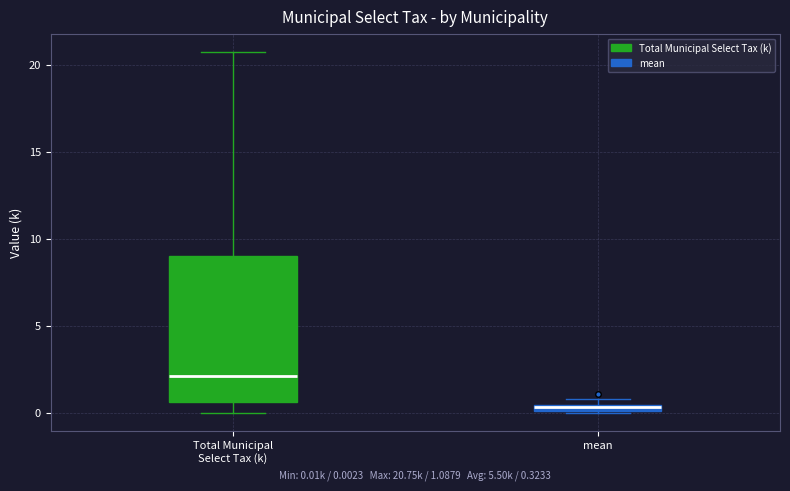

Which box's median line is the lowest?

mean